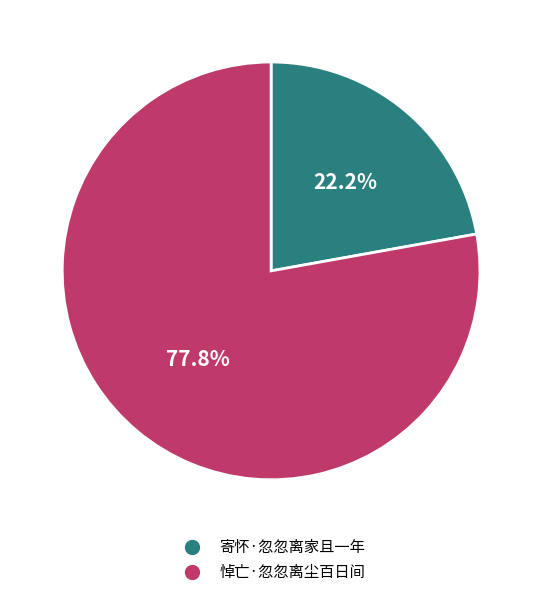

Count the number of slices in the pie.

2